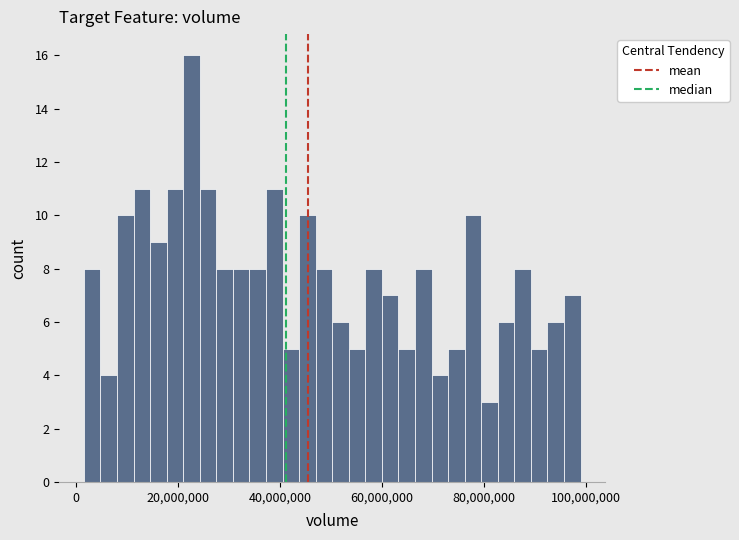

Around what value on the x-axis is the tallest bar? Give the approximate position of its centre, as read against the axis.

22000000